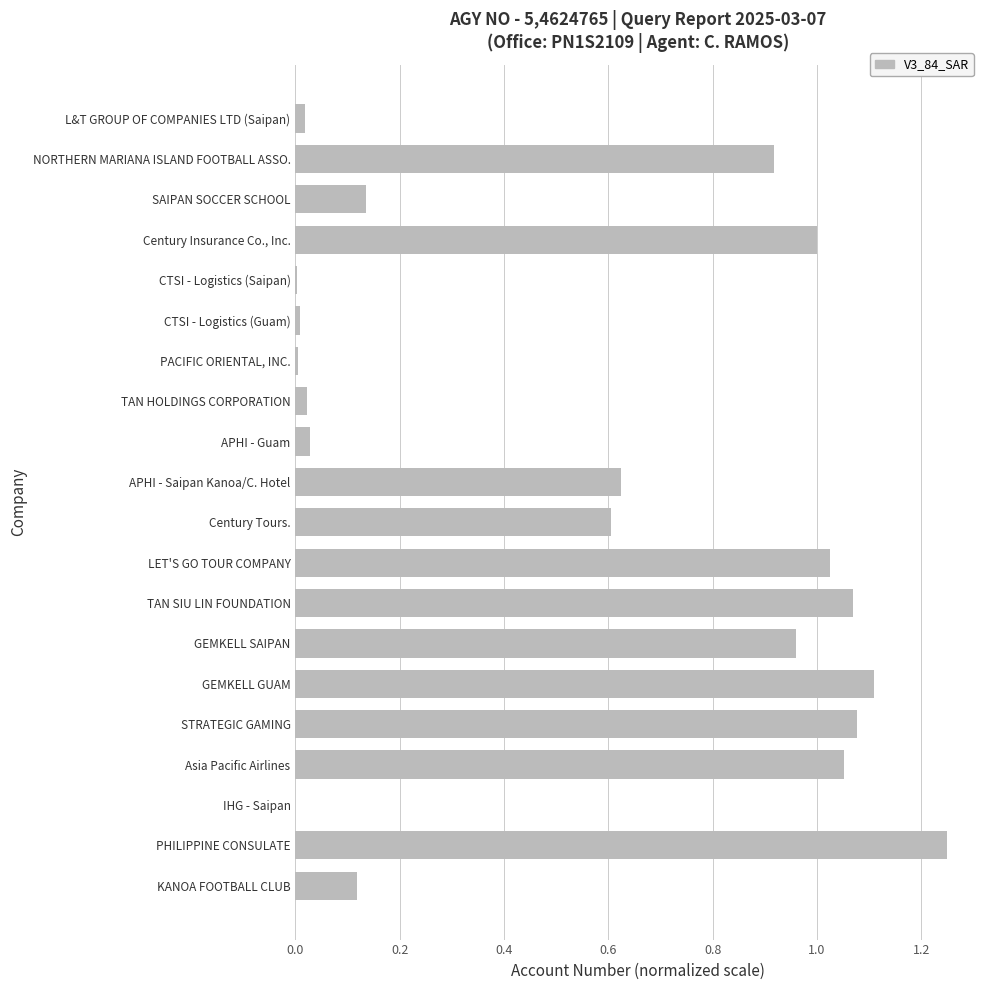

What is the sum of all values?

11.0